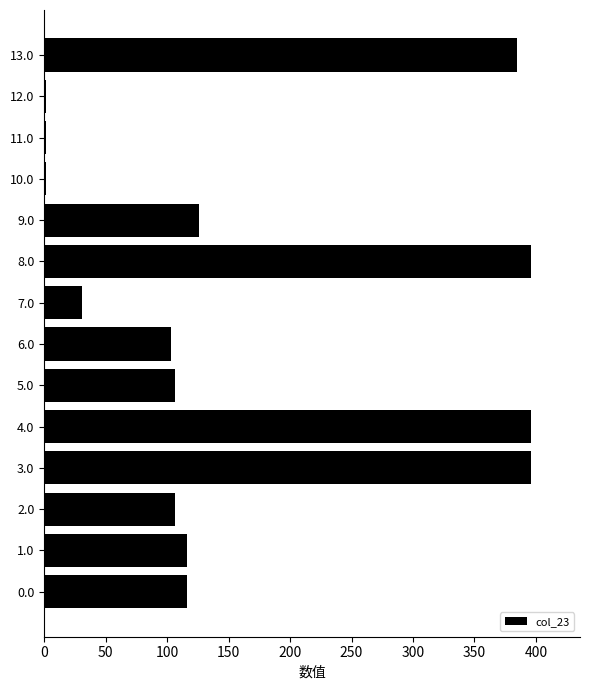

At which label is the value closest to 198?

9.0